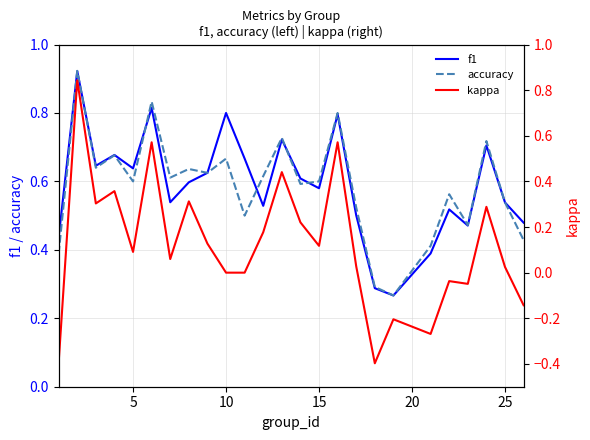

Is it true that accuracy equals 0.6 at 15?

True